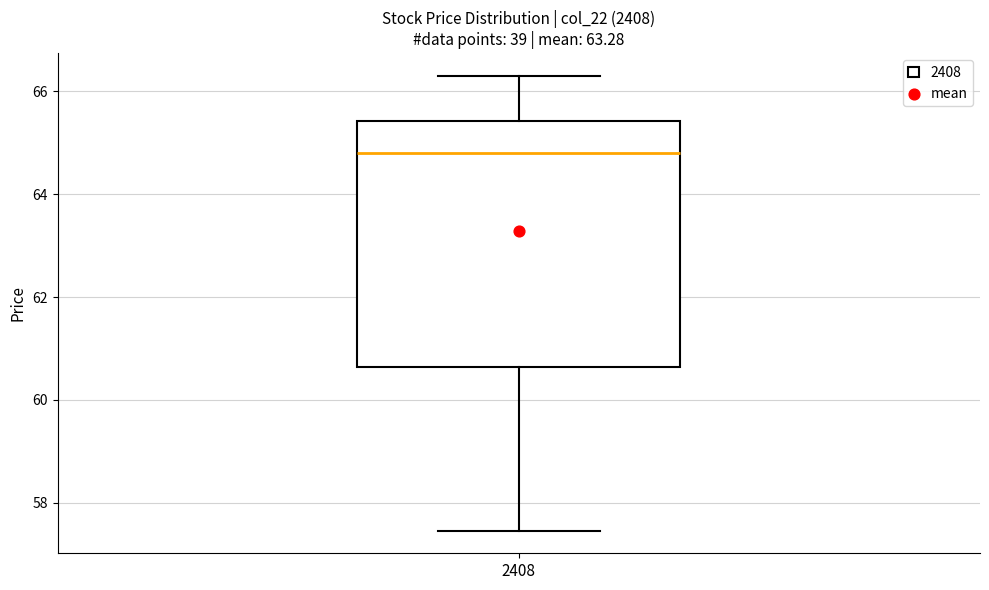

Where is the upper edge of the box at x = 2408 on the y-axis? The values are not printed on the chart, so give them approximately, as read against the axis.

65.4